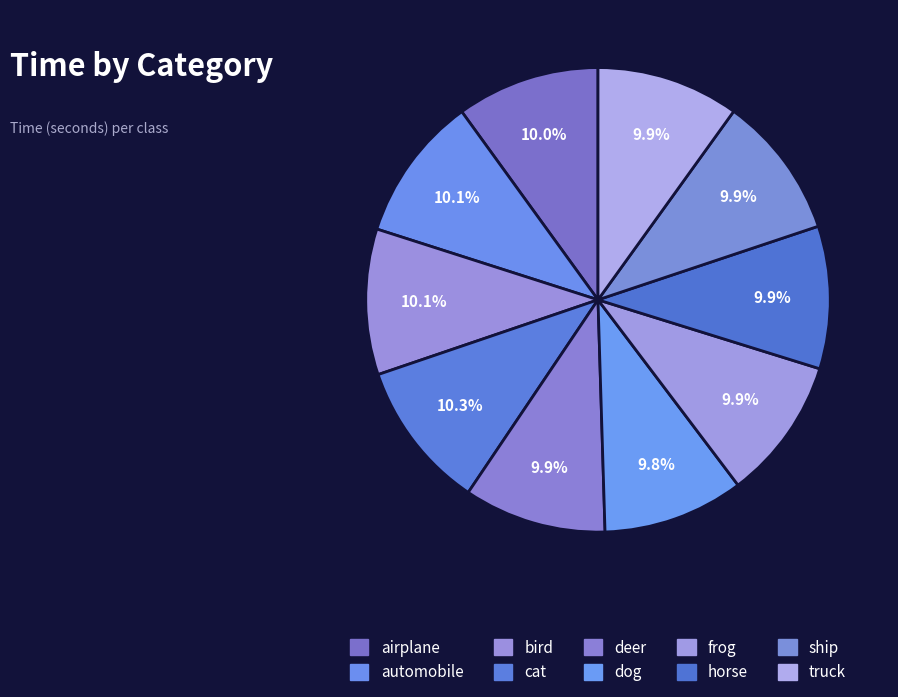

To the nearest percent, what percentage of the pie is deer?

10%